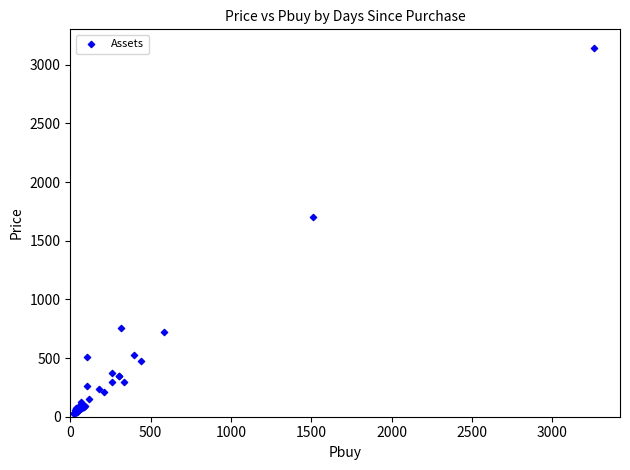

What Y value in the scatter plot is closest to 1585?

1700.3